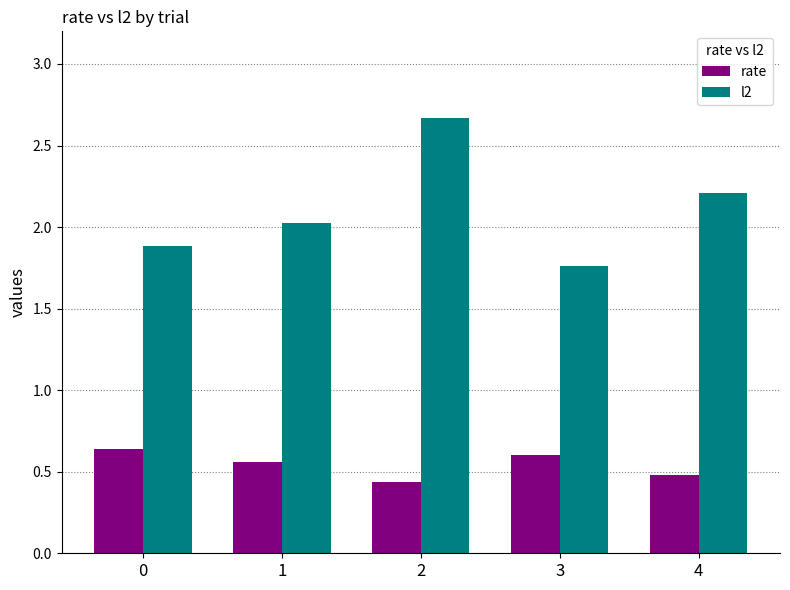

Is it true that rate equals 0.5 at 4?

True